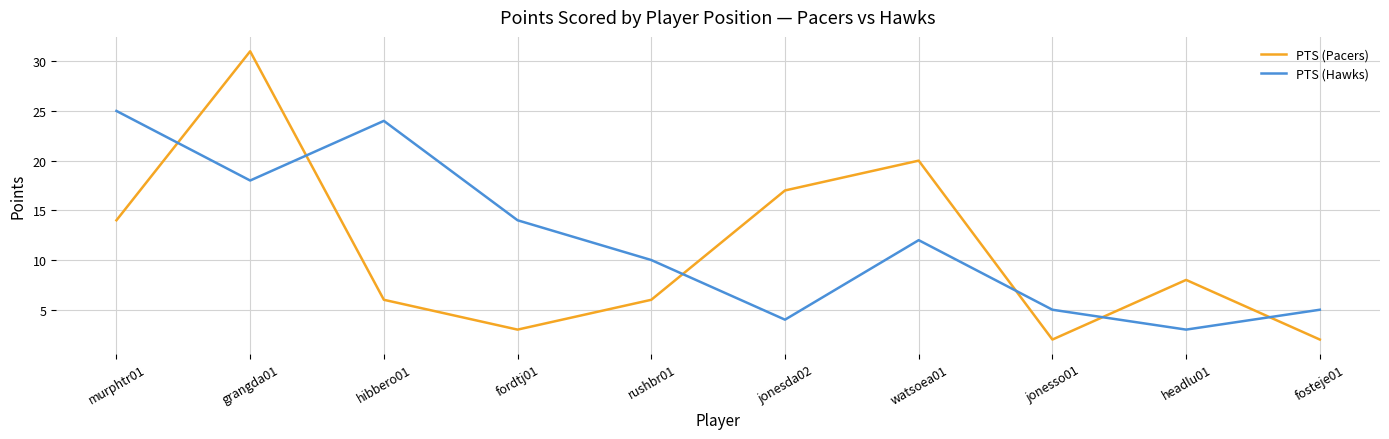

How many values in the PTS (Hawks) series are below 12?

5